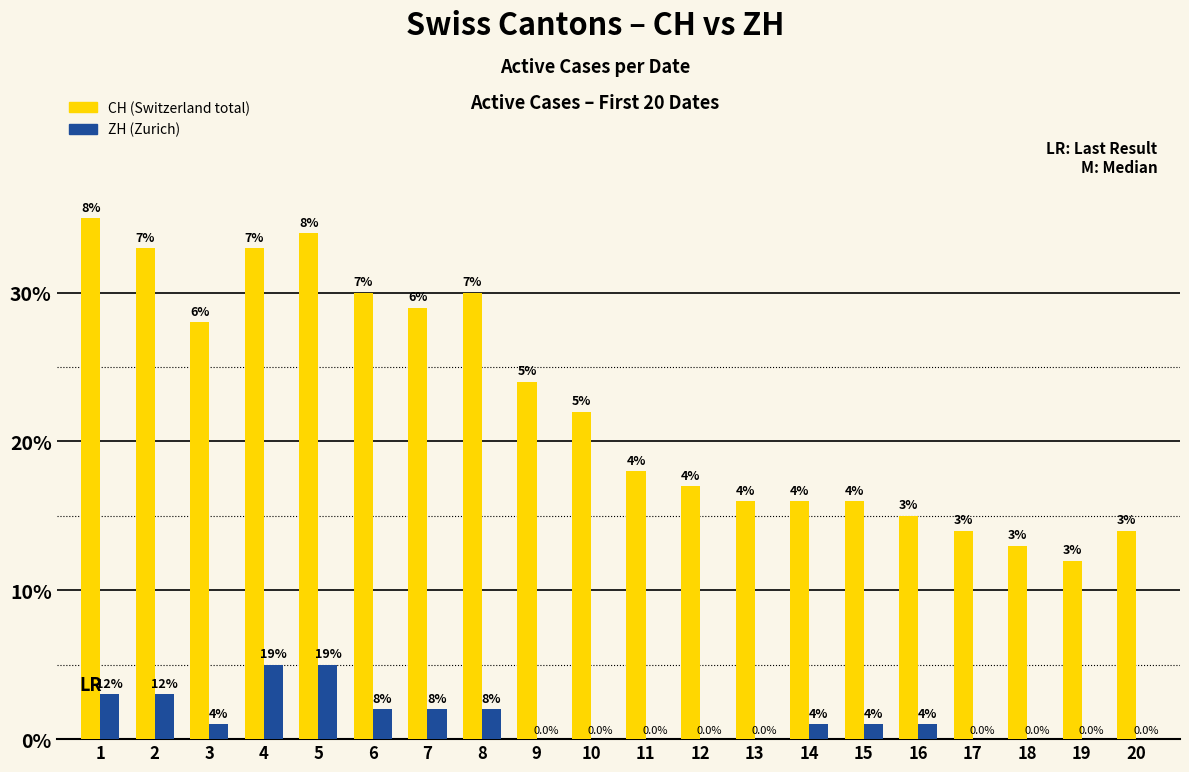

How many groups of bars are there?

20